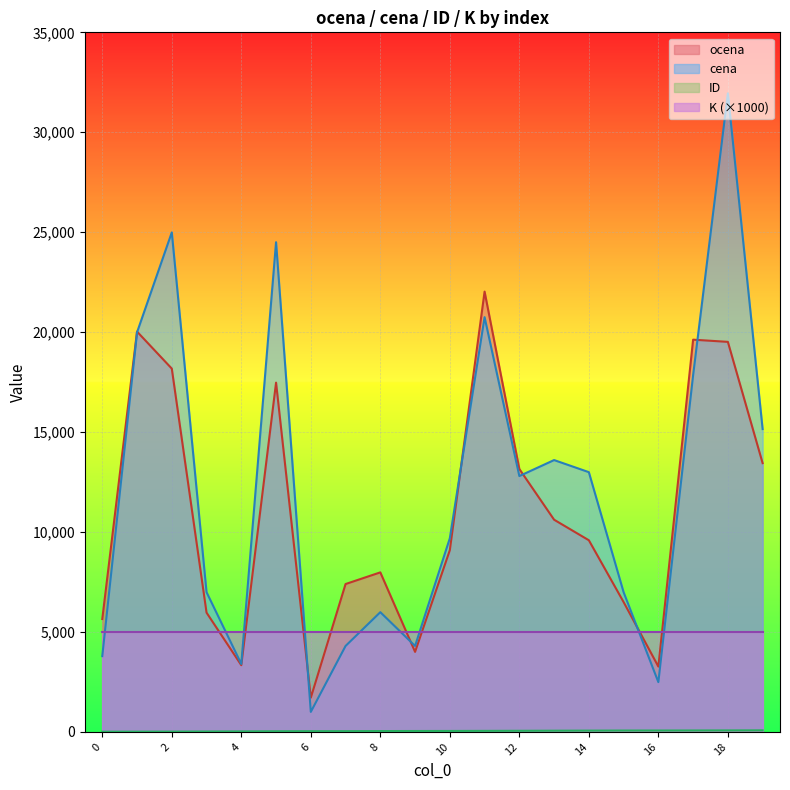

What is the sum of all ocena values?

218551.4